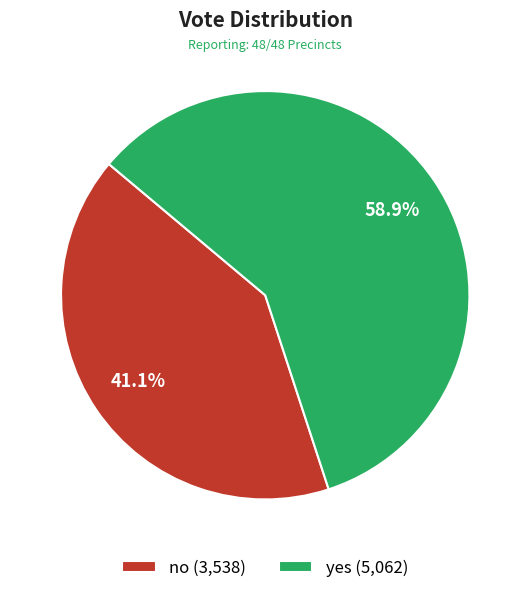

To the nearest percent, what is the difference between the largest and smallest slice percentages?

18%